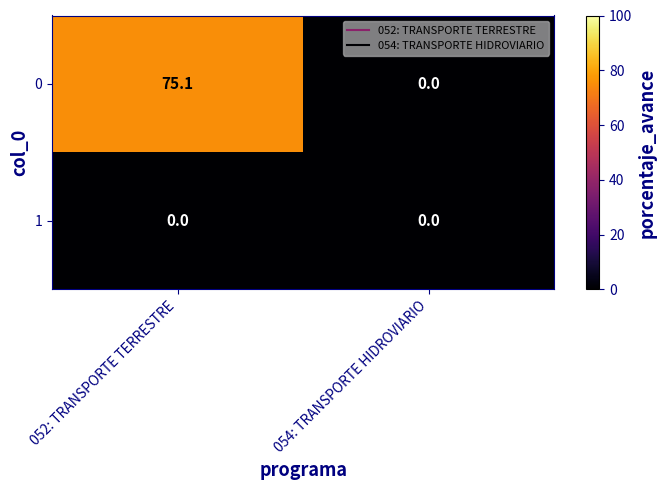

What is the difference between the maximum and minimum values in the 0 series?

75.1